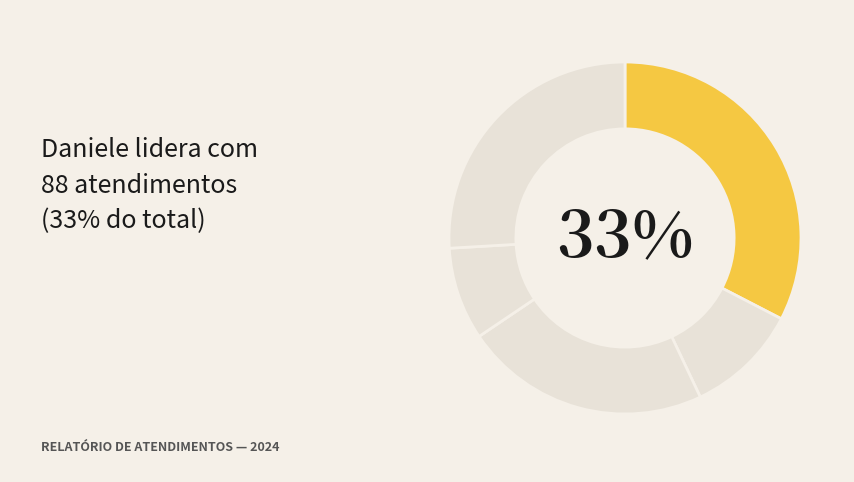

How many slices are in this pie chart?

5